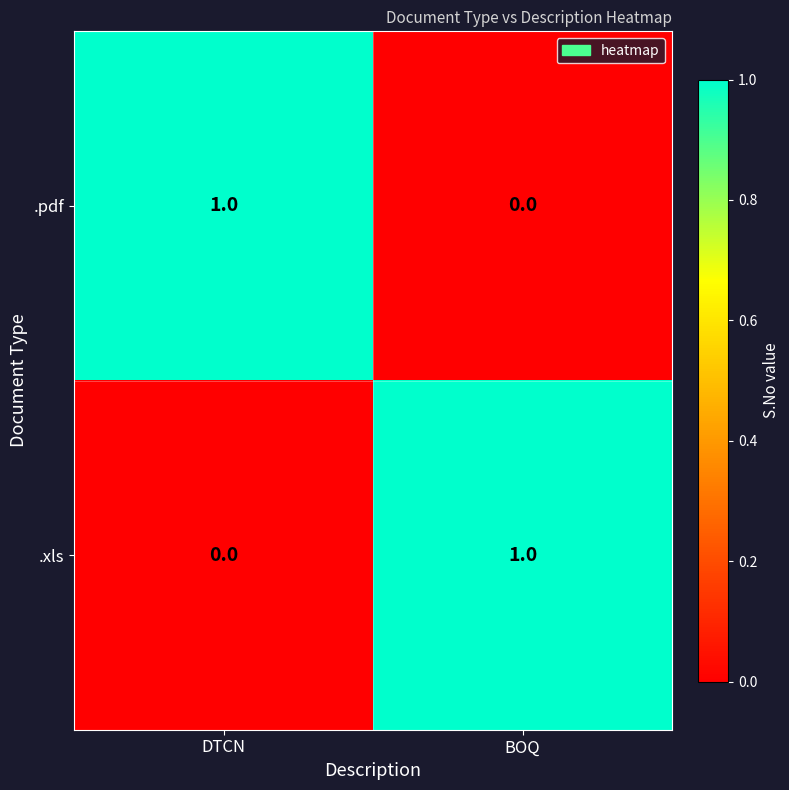

What is the total value across all series at DTCN?

1